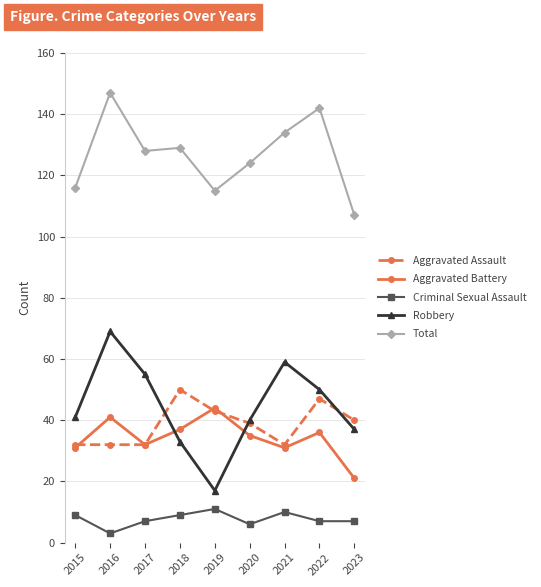

True or false: Aggravated Assault and Aggravated Battery cross at least once.

True